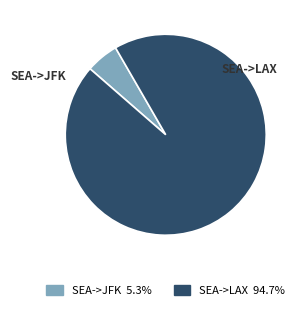

Which slice represents more than half of the pie?

SEA->LAX